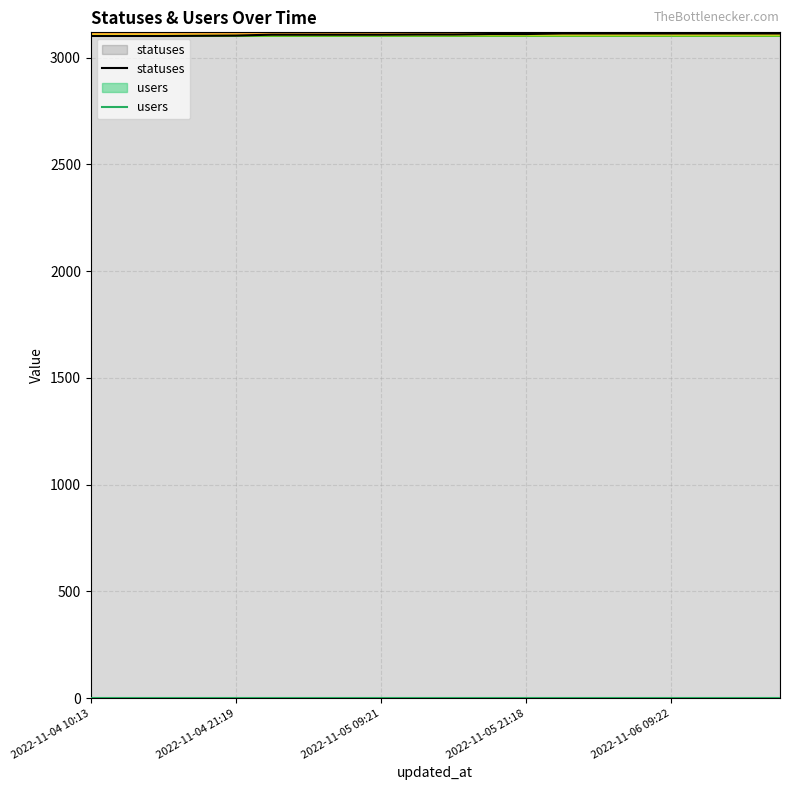

What value does the statuses series have at 7, to the nearest 10?

3110